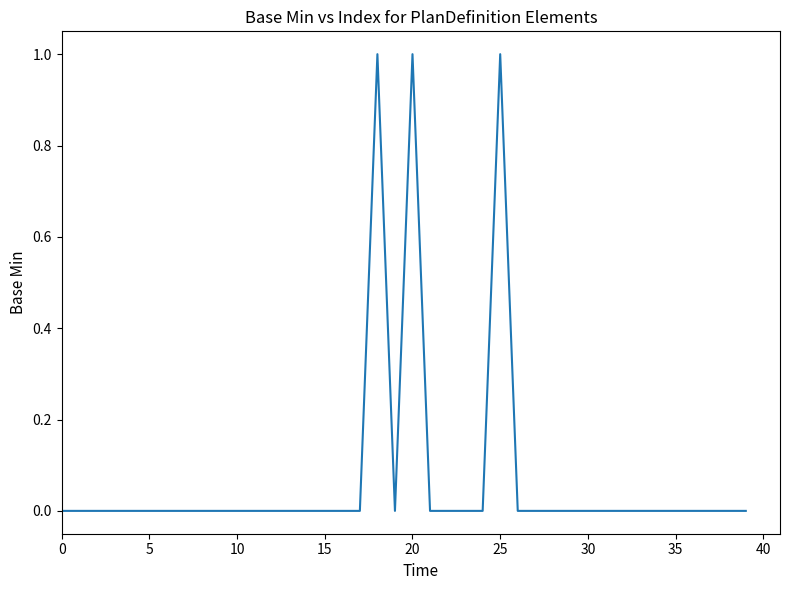

What is the label of the 26th point from the left?

25